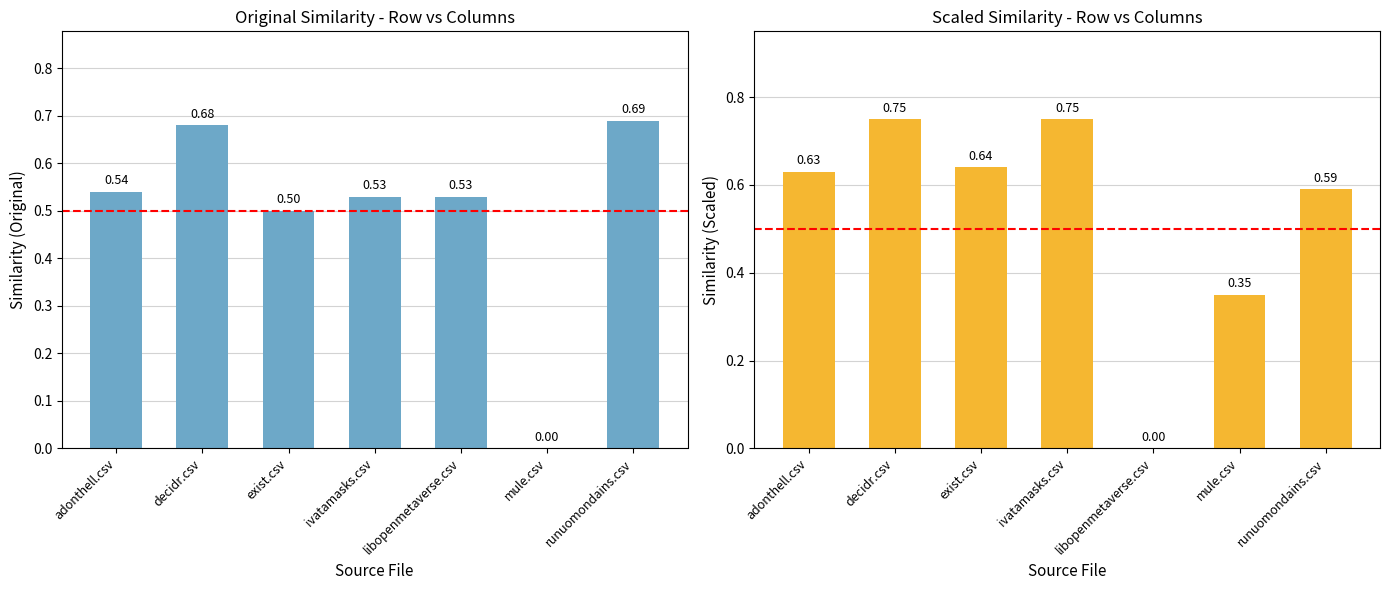

List the series in order of their peak value, lowest first.

mule.csv, adonthell.csv